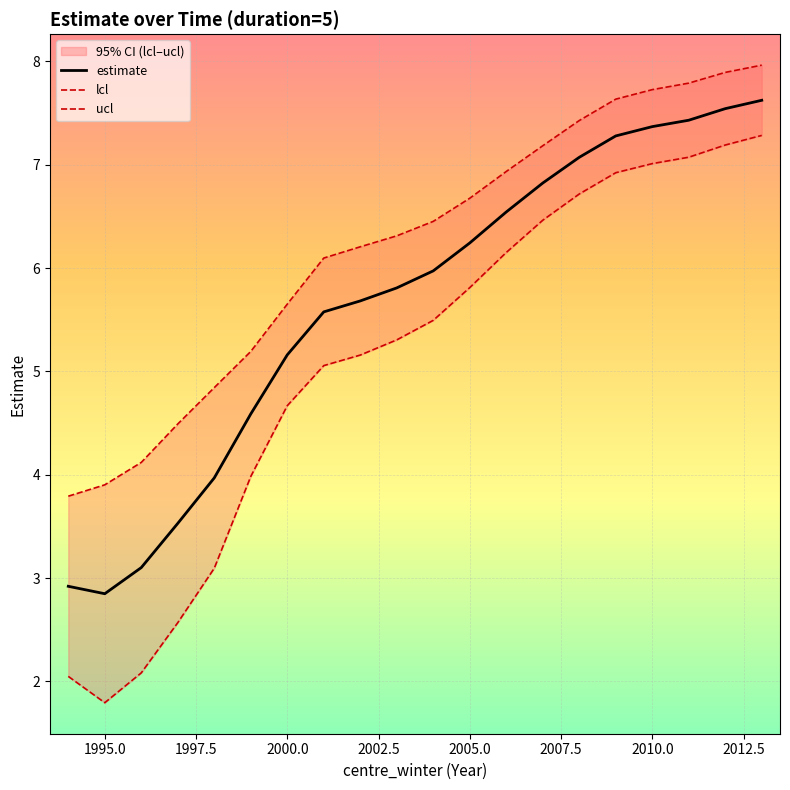

What is the lowest value of the estimate series?

2.8